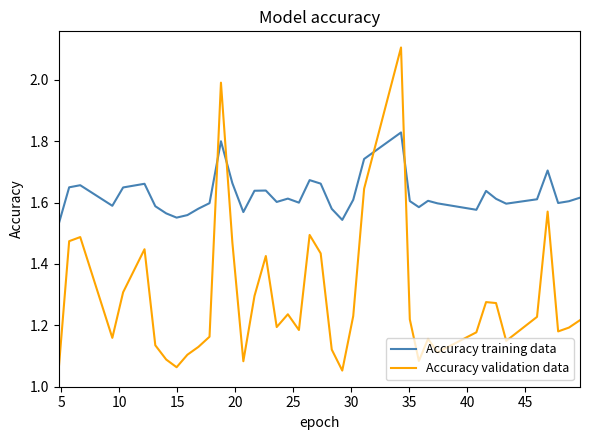

Which series has the largest total across all categories?

Accuracy training data